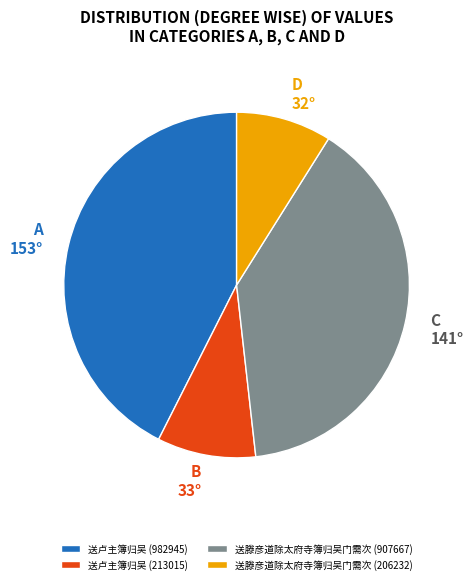

Does 送滕彦道除太府寺簿归吴门需次 (907667) account for over 50% of the chart?

No